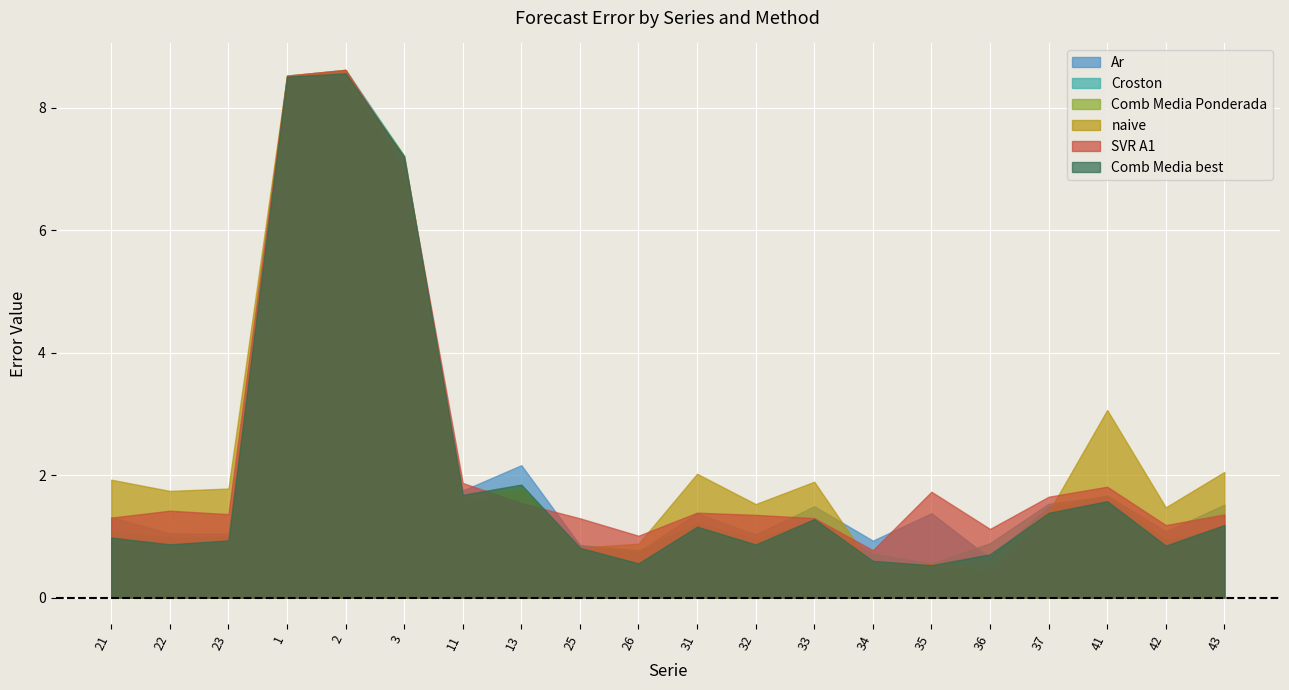

How many series are shown in this chart?

6